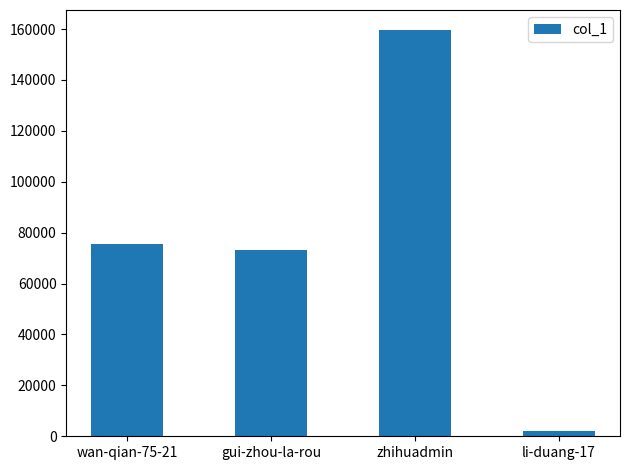

What is the greatest value displayed?

159527